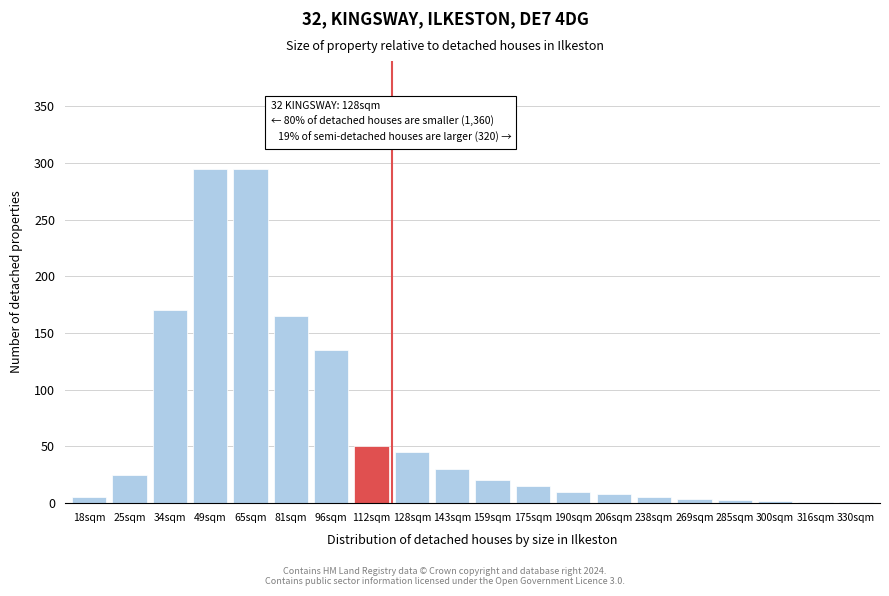

Is it true that the value at 34sqm is 109?

False